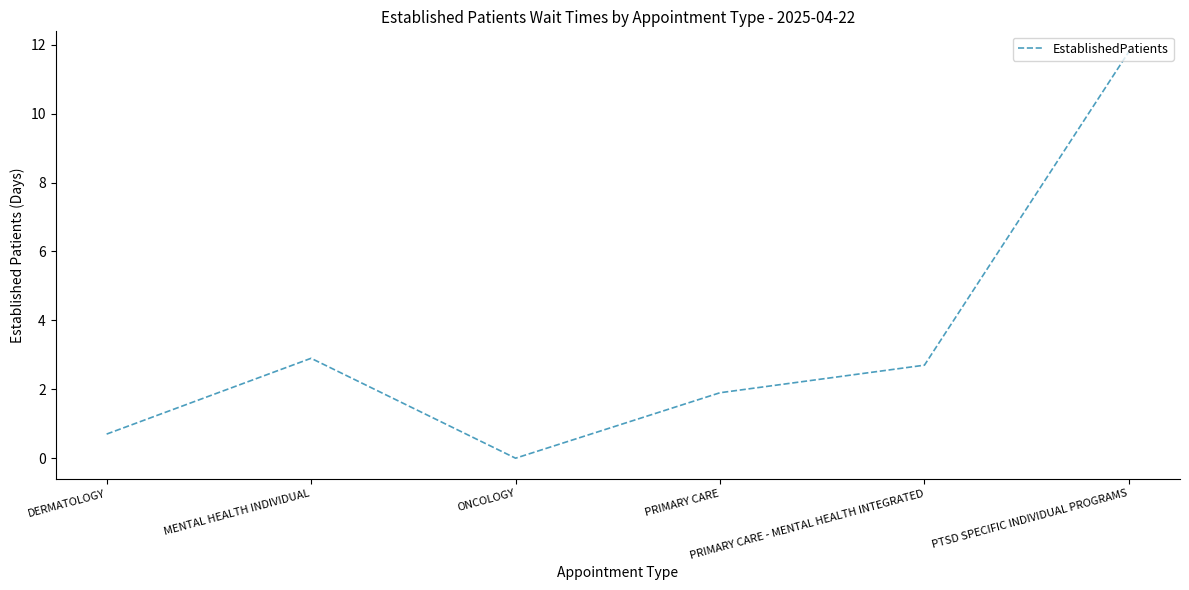

What is the change in value from PRIMARY CARE to PRIMARY CARE - MENTAL HEALTH INTEGRATED?

+0.8